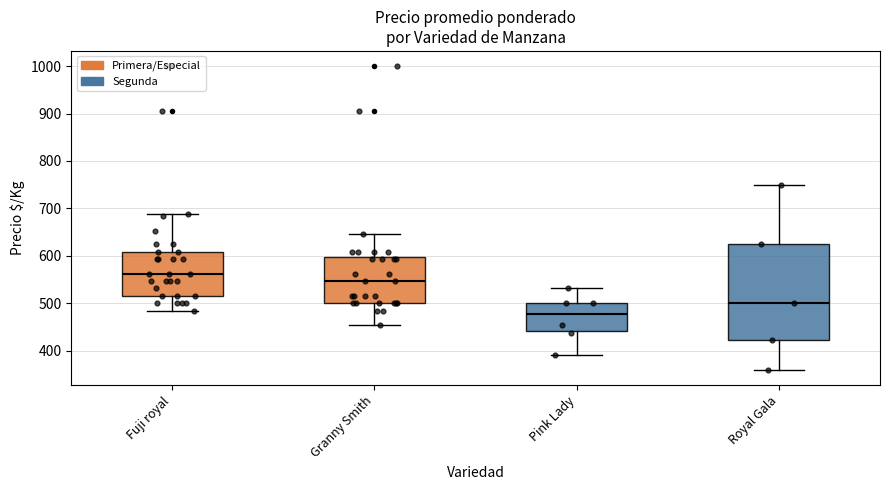

Reading left to right, read every box against the y-axis: the position of its median line, the range the box covers, and the ends of its whiskers. The values are not printed on the chart, so give them approximately, as read against the axis.

Fuji royal: median 560, box 520 to 610, whiskers 480 to 690
Granny Smith: median 550, box 500 to 600, whiskers 450 to 650
Pink Lady: median 480, box 440 to 500, whiskers 390 to 530
Royal Gala: median 500, box 420 to 630, whiskers 360 to 750